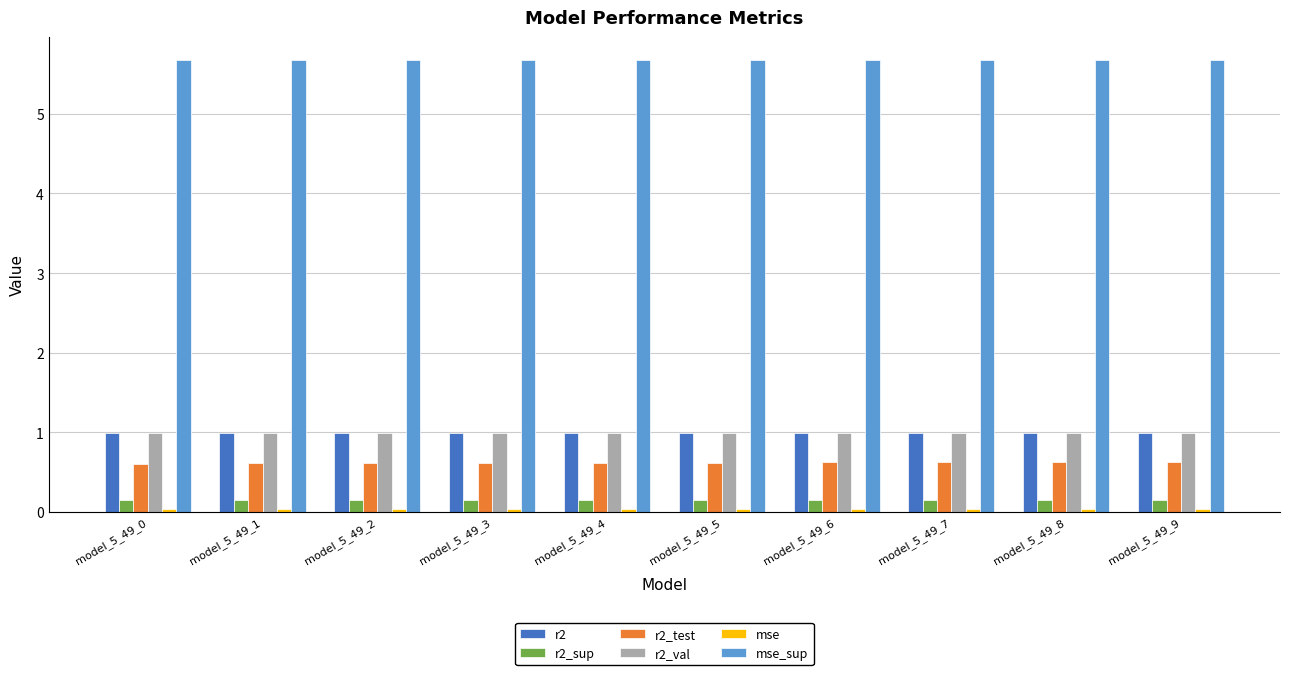

What is the average value of the r2_val series?

1.0